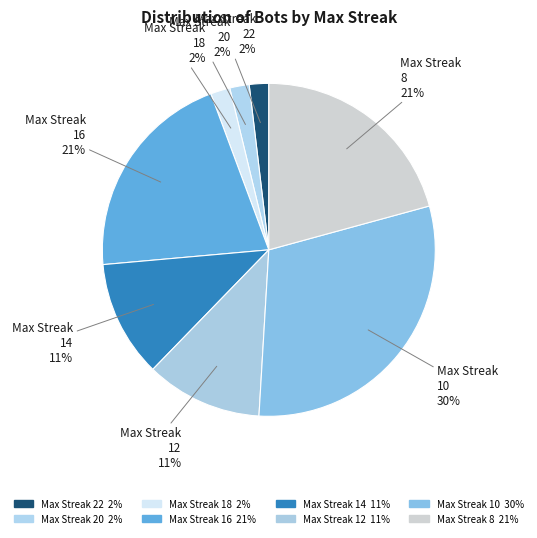

How many segments does this pie chart have?

8